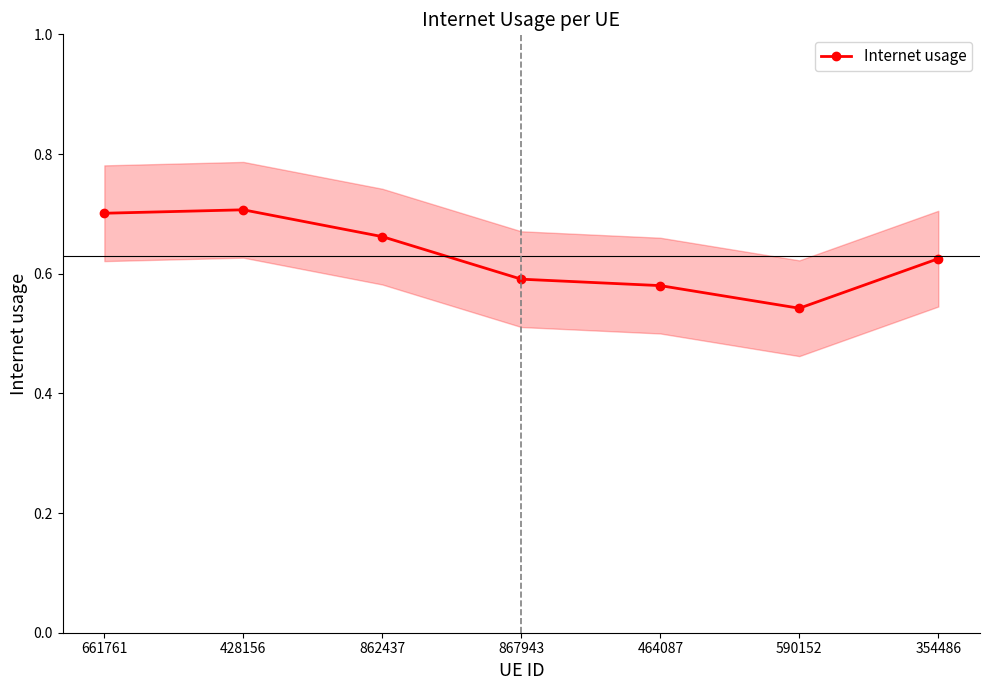

Rank the categories by value from lowest to highest.

590152, 464087, 867943, 354486, 862437, 661761, 428156